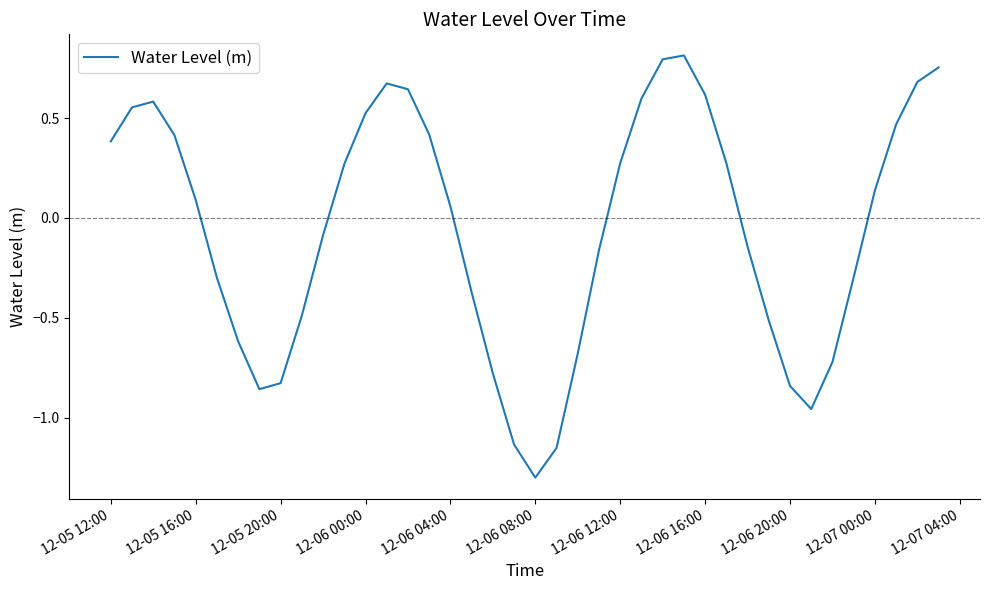

What is the difference between the maximum and minimum values?

2.1